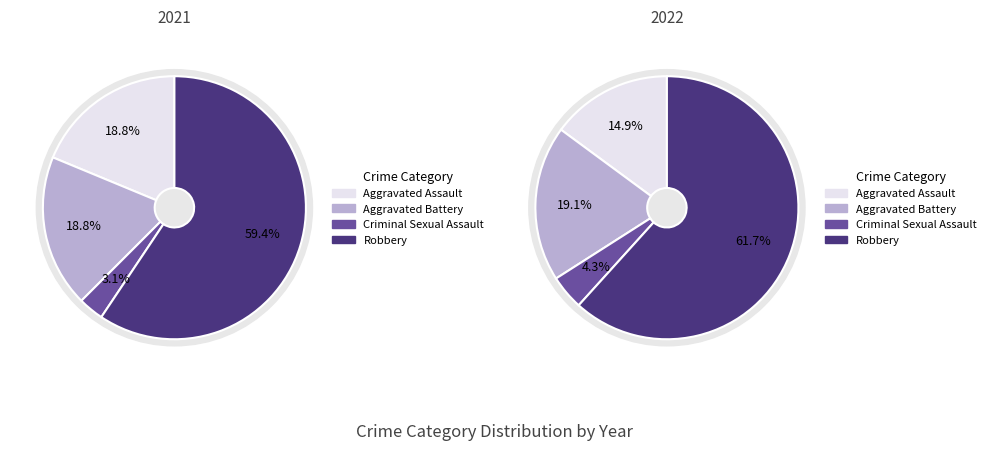

True or false: Aggravated Battery accounts for 19% of the total.

True